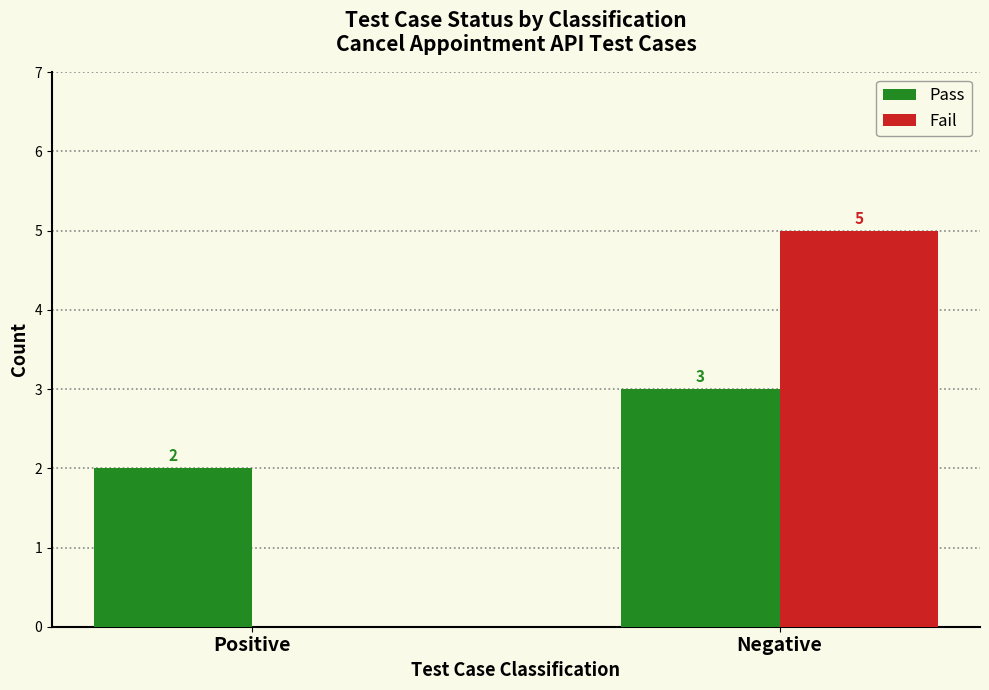

At which category is the sum across all series the highest?

Negative